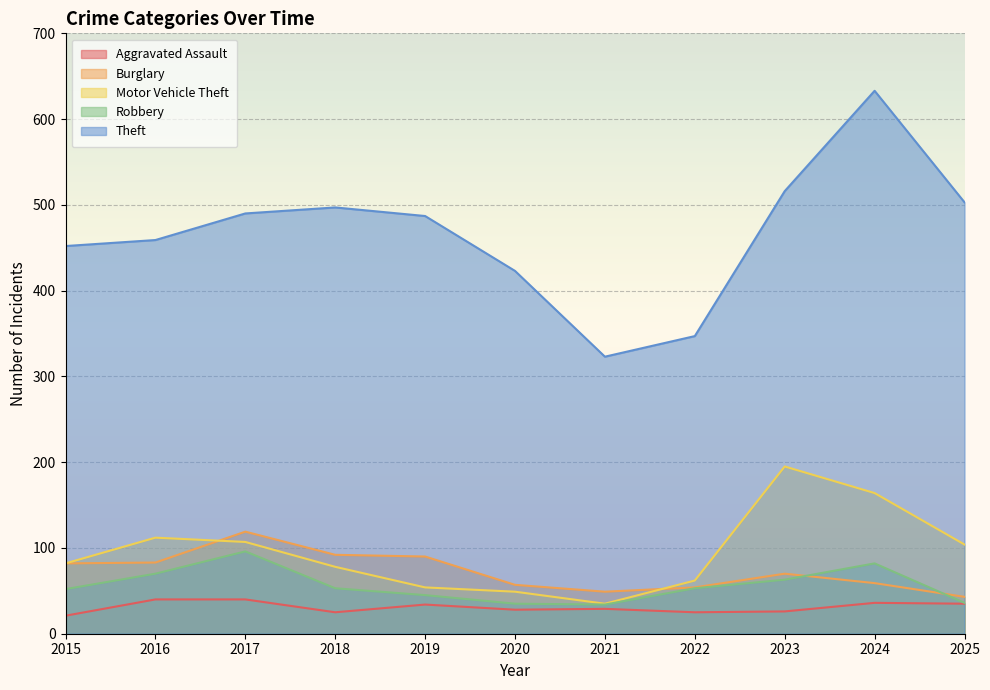

Reading left to right, extract all data points from this chart.

Aggravated Assault: 21	40	40	25	34	28	29	25	26	36	35
Burglary: 82	83	119	92	90	57	49	54	70	59	43
Motor Vehicle Theft: 82	112	107	78	54	49	35	62	195	164	104
Robbery: 52	70	96	53	45	35	34	53	63	82	36
Theft: 452	459	490	497	487	423	323	347	516	633	503